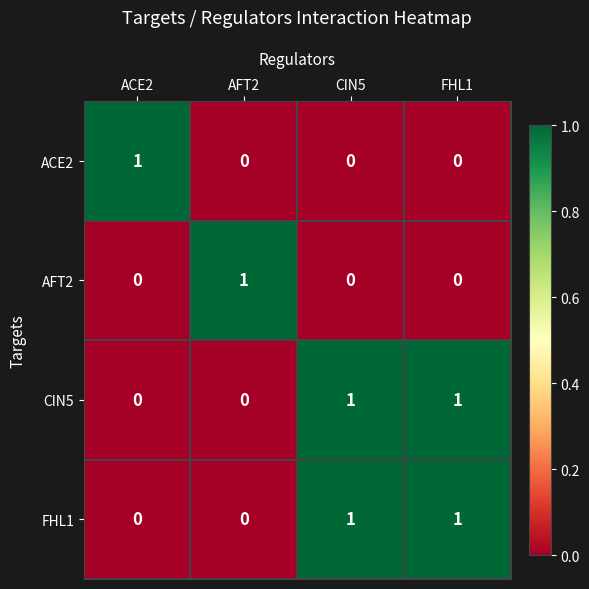

Count the CIN5 values in the range 0 to 1.

4